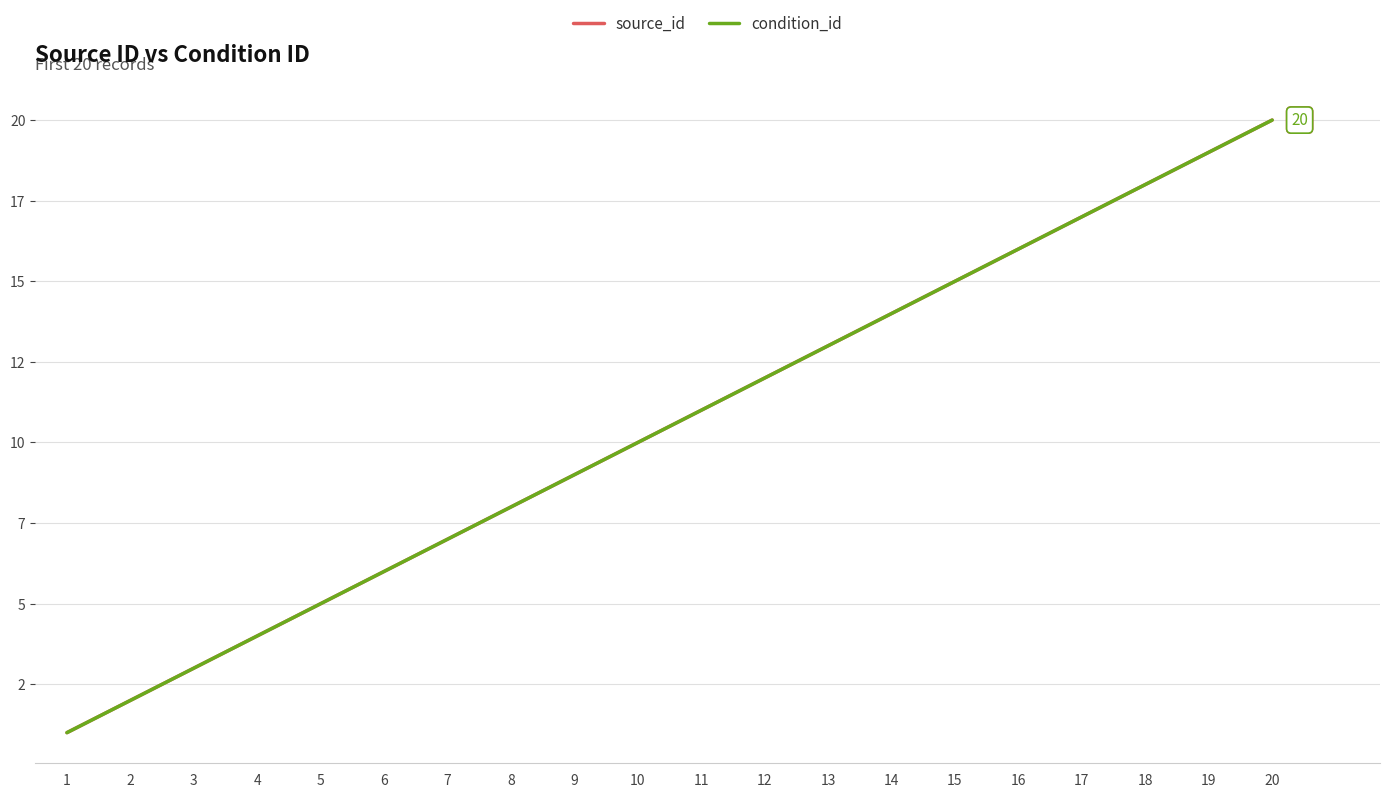

Does the chart have visible grid lines?

Yes